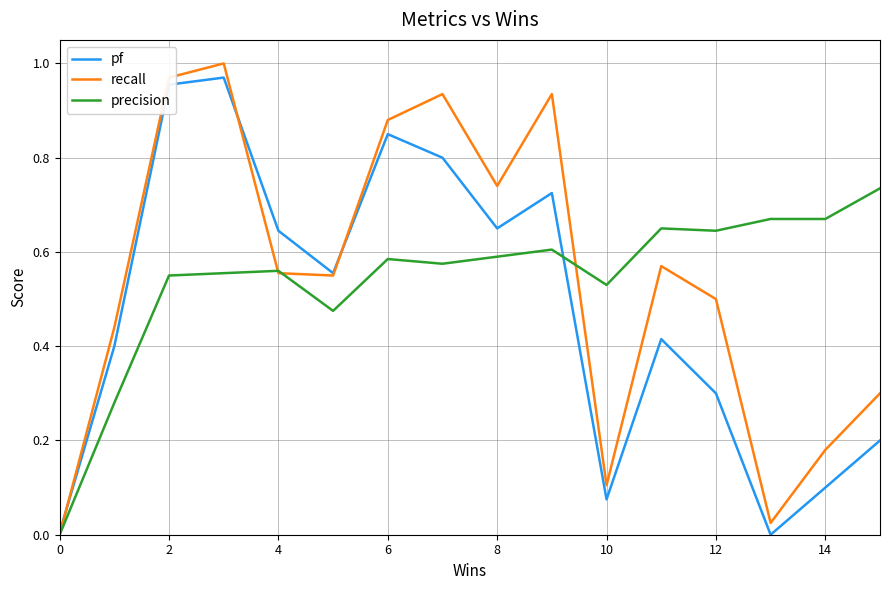

How many interior local valleys does the recall series have?

4